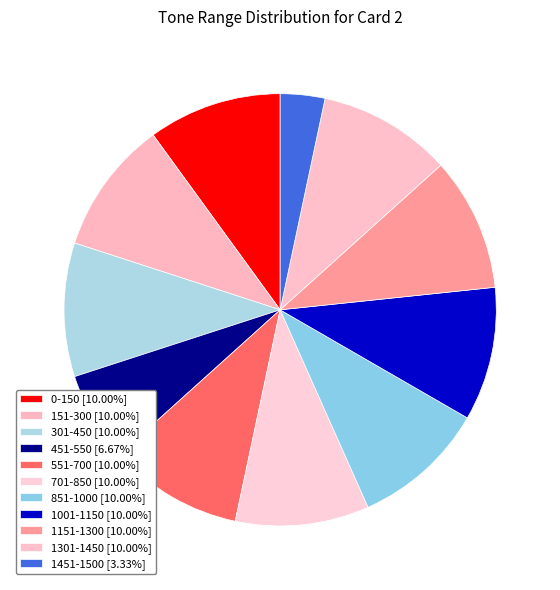

Rank the categories by value from lowest to highest.

1451-1500, 451-550, 0-150, 151-300, 301-450, 551-700, 701-850, 851-1000, 1001-1150, 1151-1300, 1301-1450